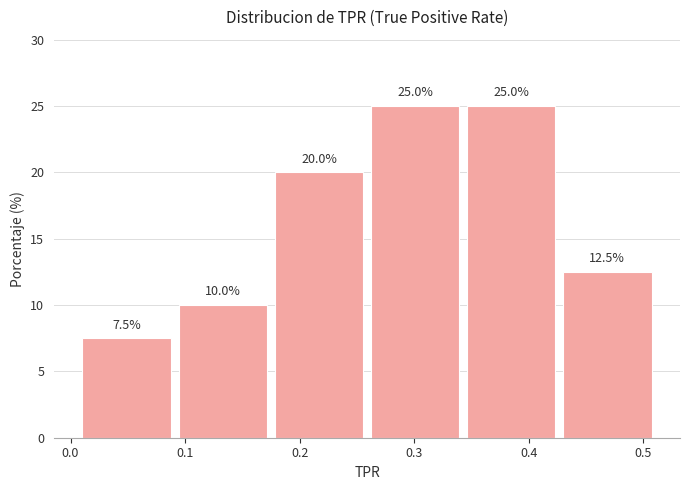

Reading left to right, transcribe this chart: for each bar, give the range it covers on the x-axis and its height. The bar edges are not printed on the chart, so give them approximately, as read against the axis.

0.01 to 0.09: 7.5
0.09 to 0.17: 10.0
0.17 to 0.26: 20.0
0.26 to 0.34: 25.0
0.34 to 0.43: 25.0
0.43 to 0.51: 12.5